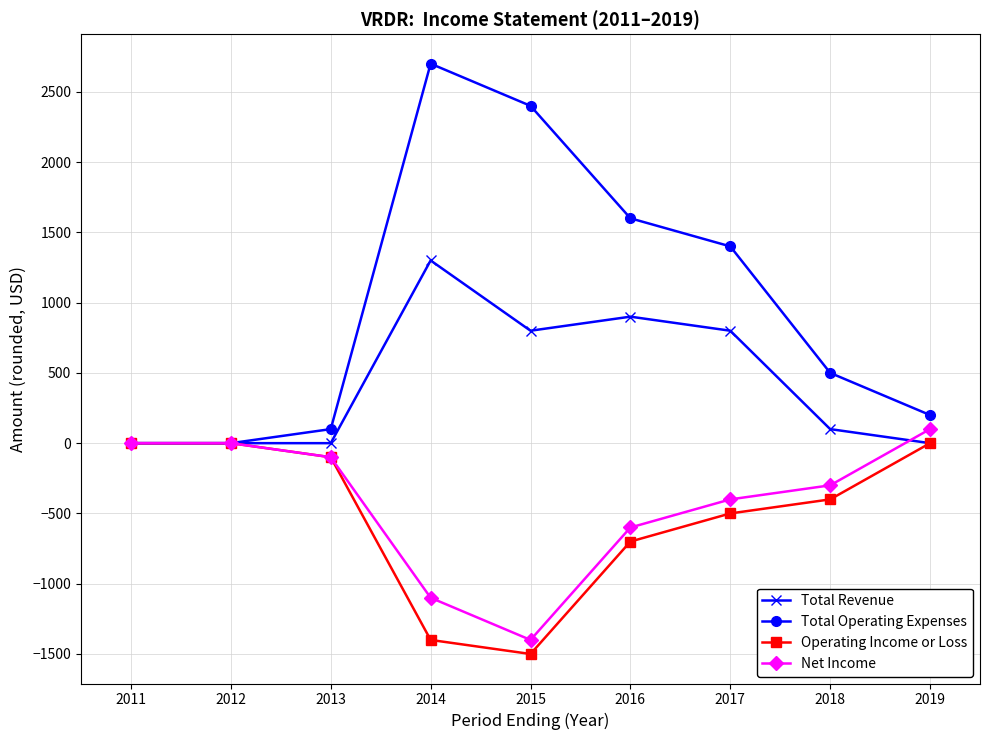

How many series are shown in this chart?

4